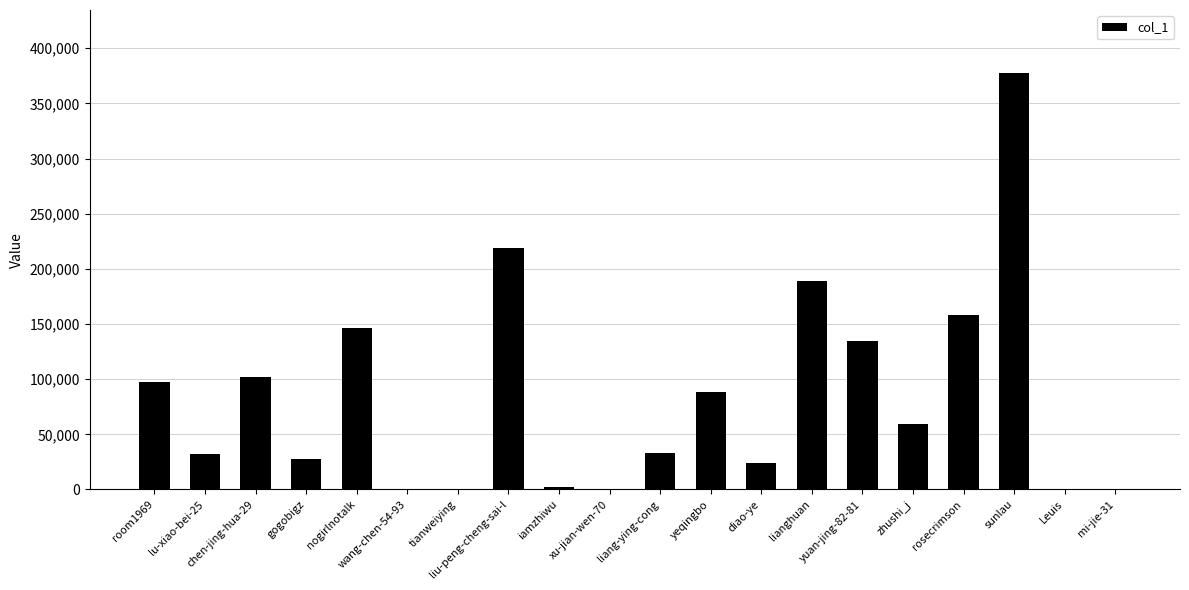

Rank the categories by value from highest to lowest.

sunlau, liu-peng-cheng-sai-l, lianghuan, rosecrimson, nogirlnotalk, yuan-jing-82-81, chen-jing-hua-29, room1969, yeqingbo, zhushi_j, liang-ying-cong, lu-xiao-bei-25, gogobigz, diao-ye, iamzhiwu, xu-jian-wen-70, Leuis, tianweiying, wang-chen-54-93, mi-jie-31